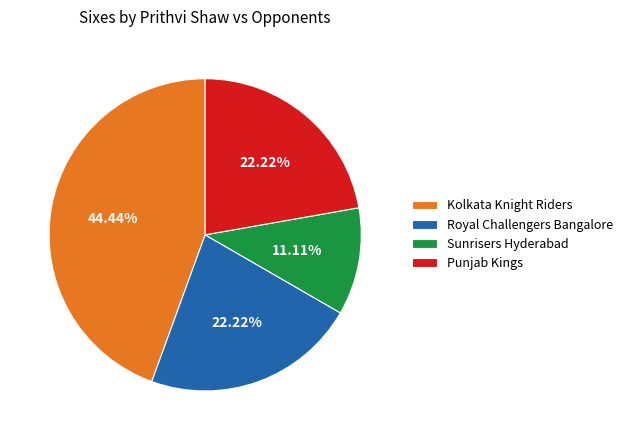

What percentage do Punjab Kings and Kolkata Knight Riders together represent?

66.7%